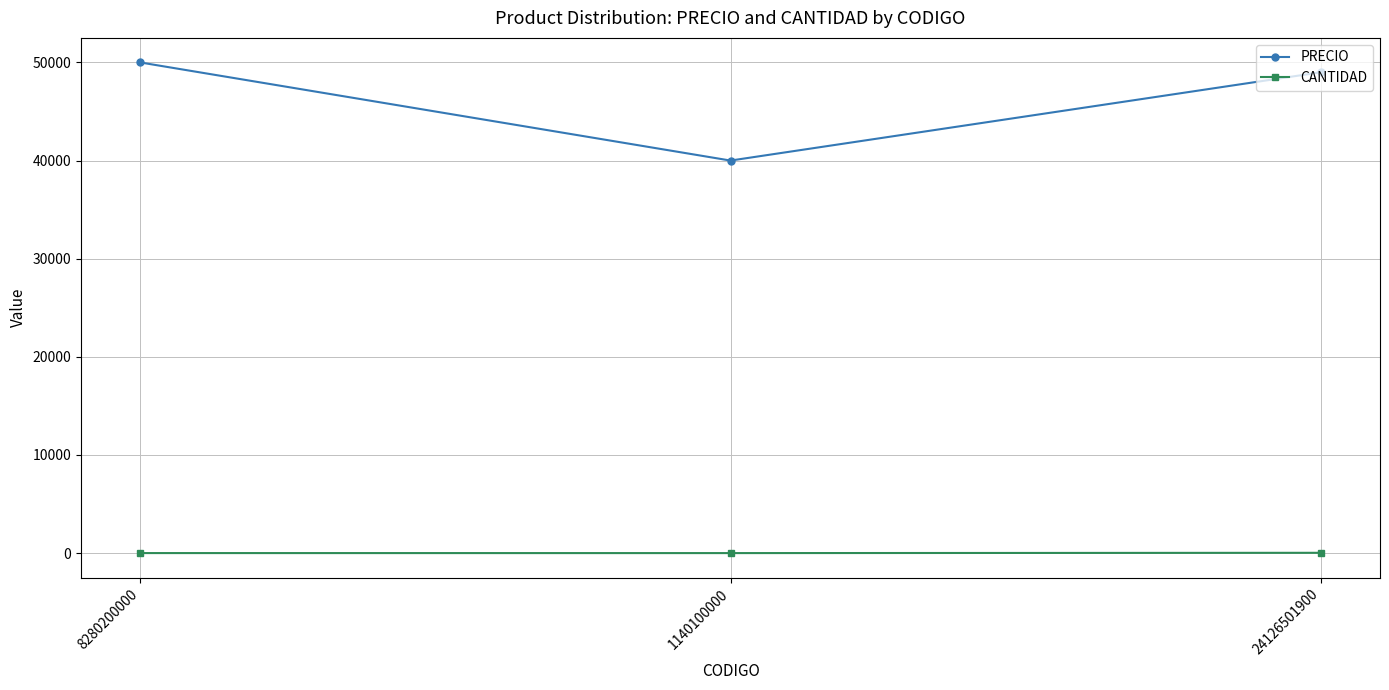

What is the lowest value of the PRECIO series?

40000